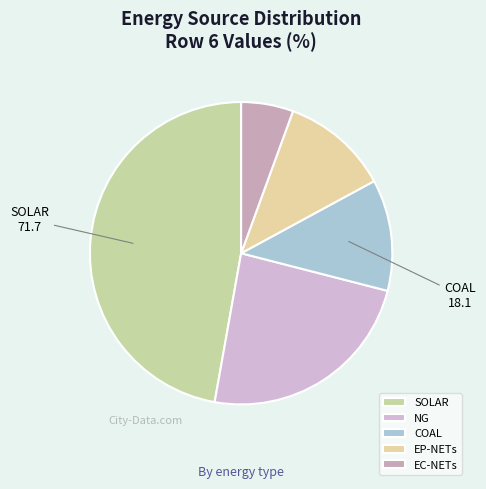

The EP-NETs slice represents 2% of the pie. True or false?

False